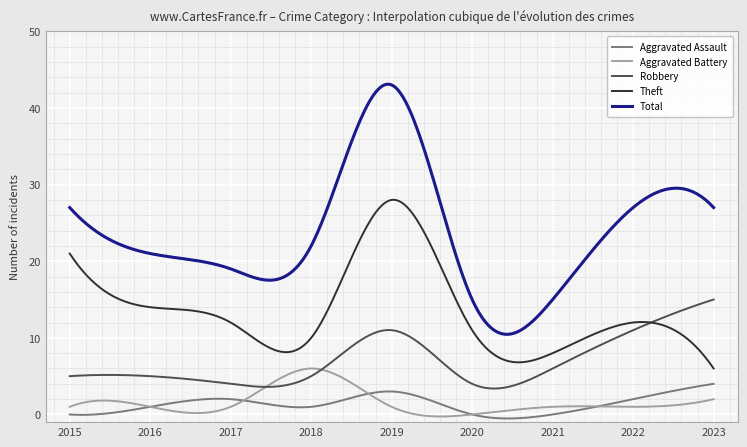

In Robbery, how many points are higher than both neighbors (excluding endpoints)?

2